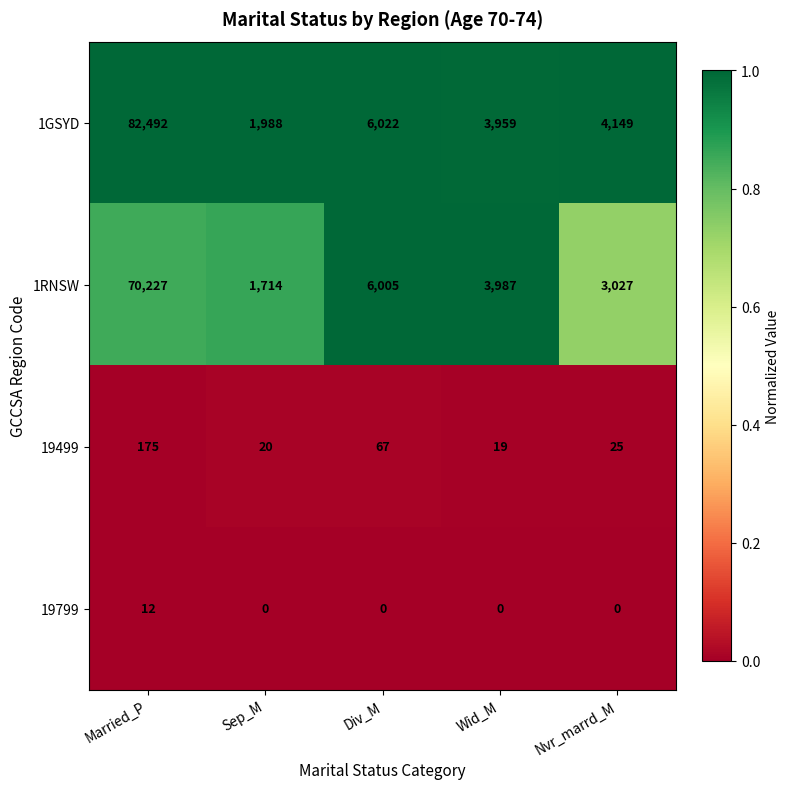

Reading left to right, list all the values displayed in this chart.

1GSYD: Married_P=82492	Sep_M=1988	Div_M=6022	Wid_M=3959	Nvr_marrd_M=4149
1RNSW: Married_P=70227	Sep_M=1714	Div_M=6005	Wid_M=3987	Nvr_marrd_M=3027
19499: Married_P=175	Sep_M=20	Div_M=67	Wid_M=19	Nvr_marrd_M=25
19799: Married_P=12	Sep_M=0	Div_M=0	Wid_M=0	Nvr_marrd_M=0